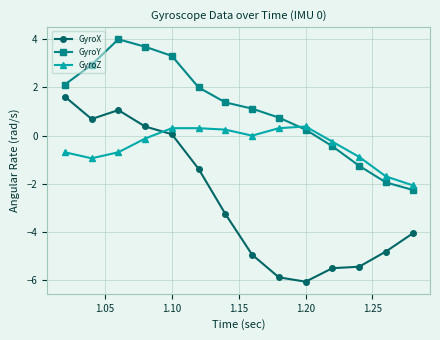

Rank the series by their average value, from highest to lowest.

GyroY, GyroZ, GyroX